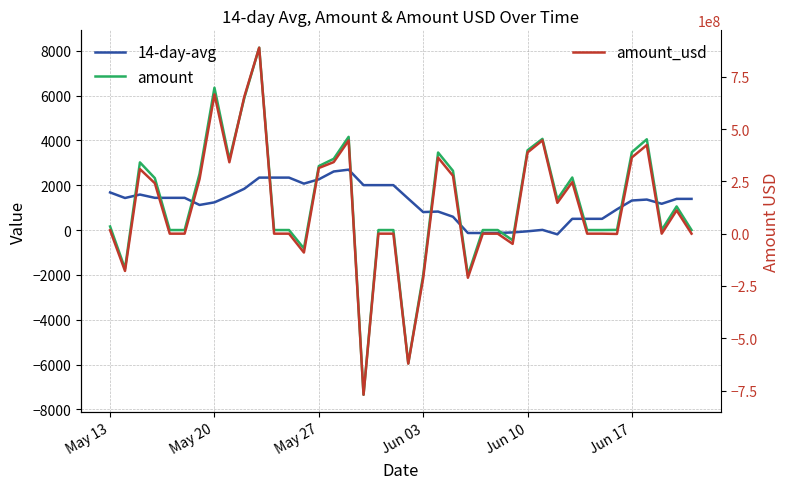

The value of amount_usd at 32 is 725314628.8. True or false?

False